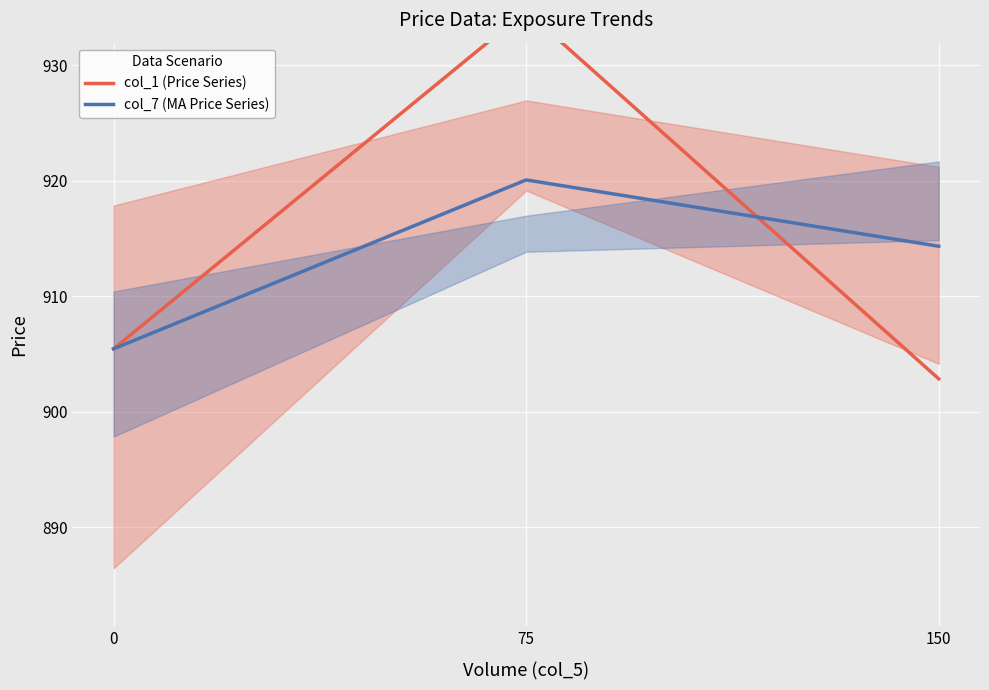

Between 75 and 150, which series saw the biggest shift?

col_1 (Price Series)